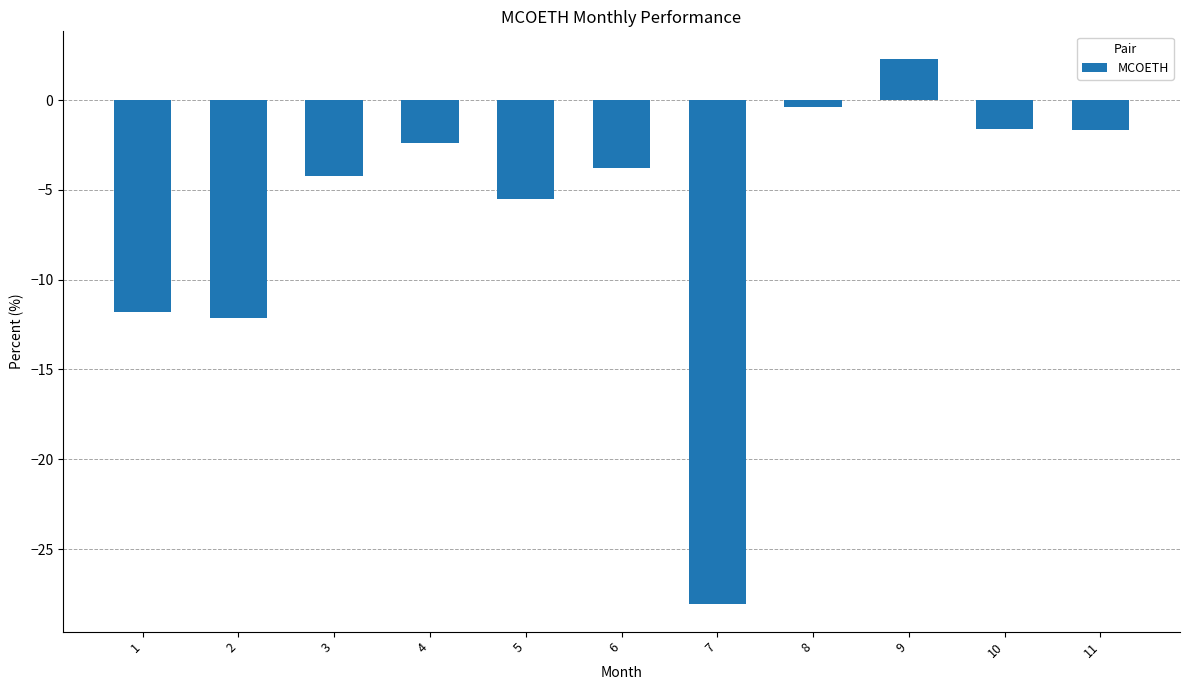

What is the average value?

-6.3